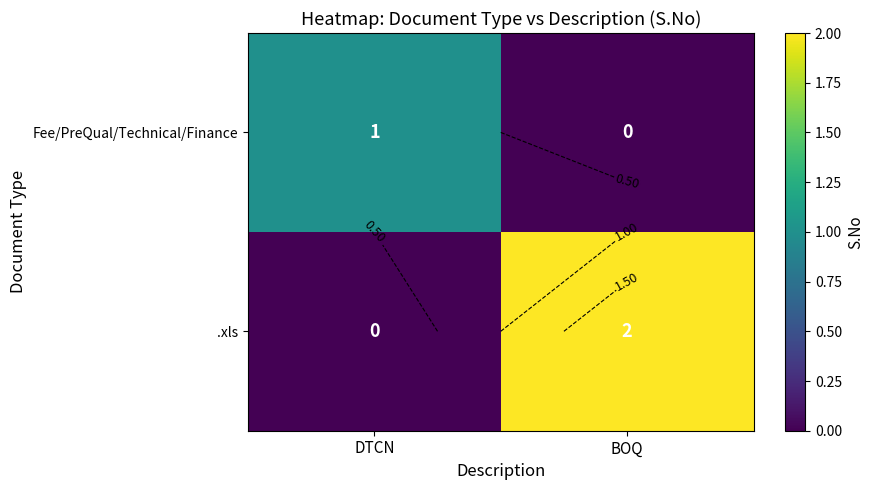

The value of .xls at BOQ is 2. True or false?

True